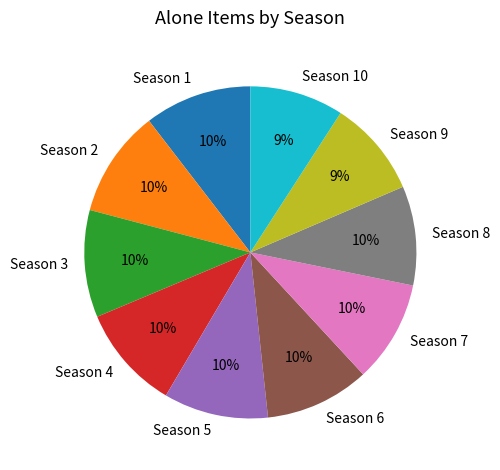

Is there any slice that represents more than half of the pie?

No